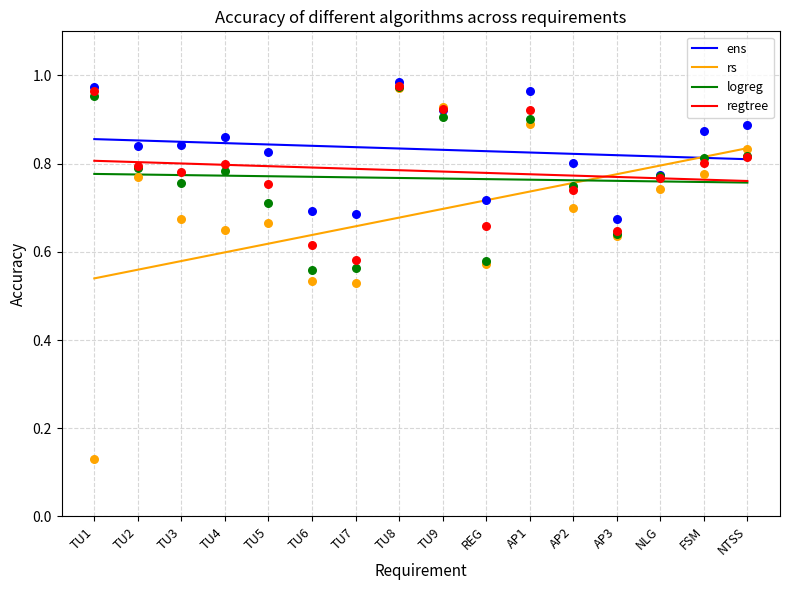

At how many categories does at least one series exceed 0?

16